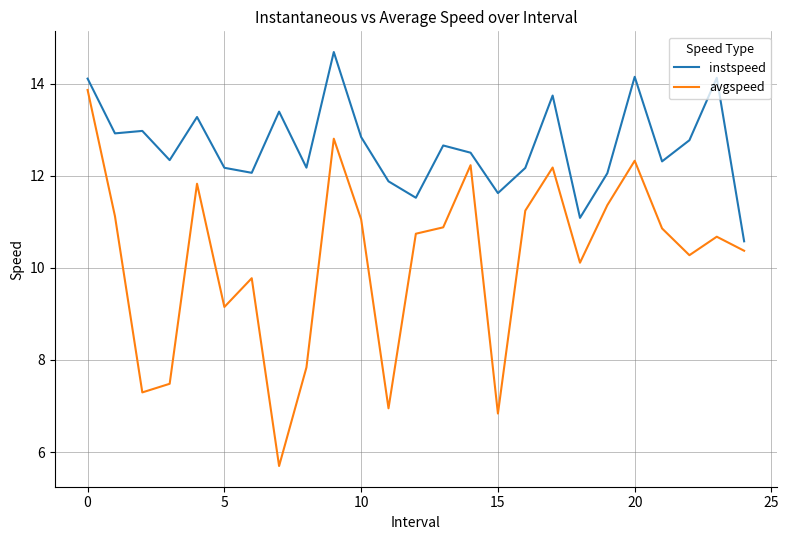

What is the difference between the maximum and minimum values in the instspeed series?

4.1